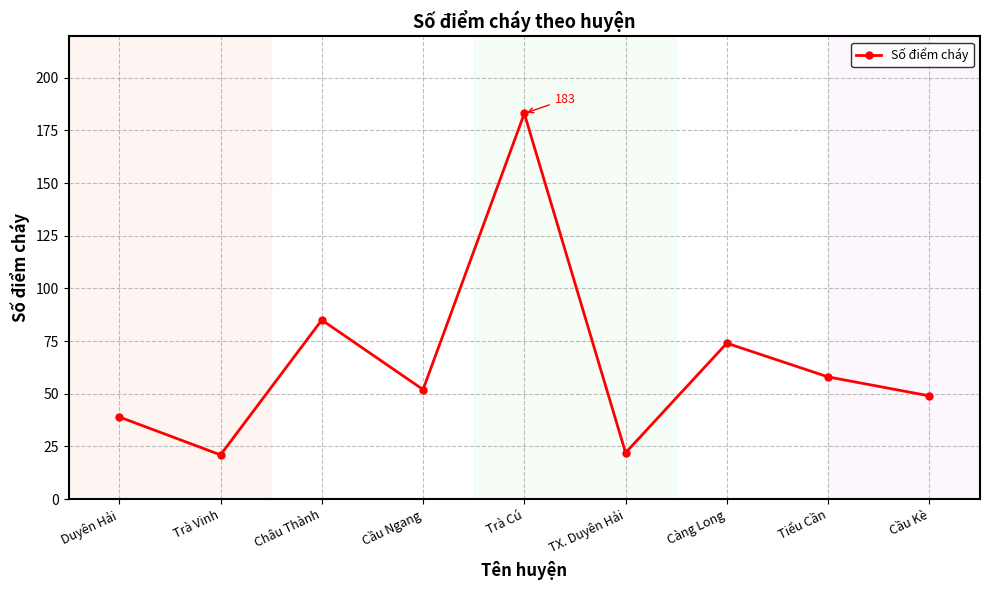

How many interior local peaks (higher than both neighbors) does the data have?

3